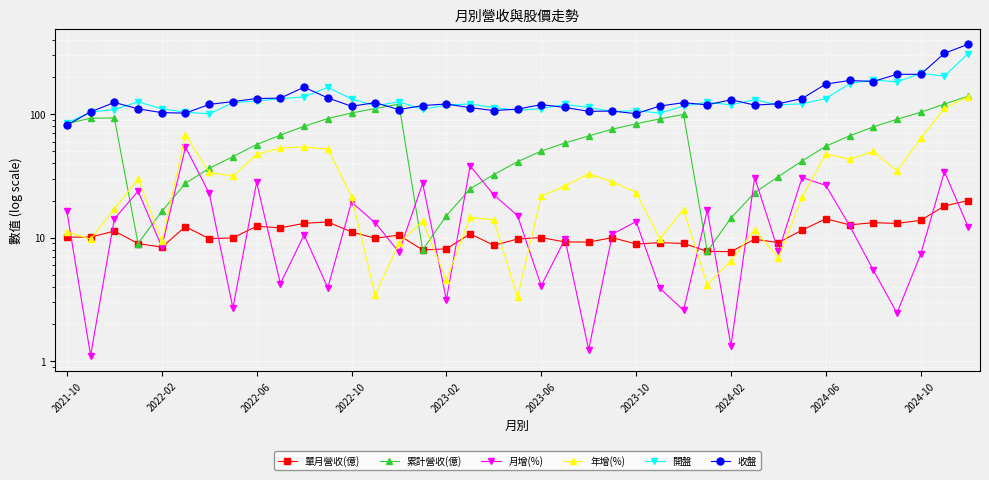

Which series has the largest range (max minus min)?

收盤